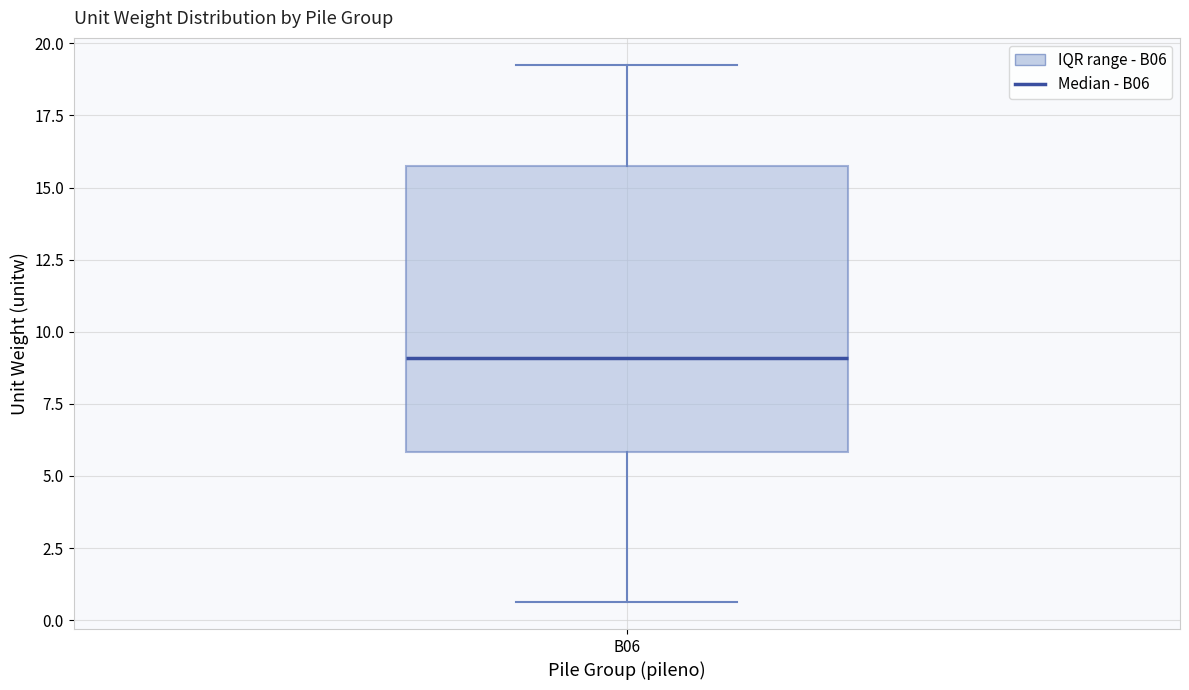

Read this box plot against the y-axis: the position of the median line, the range covered by the box, and the ends of both whiskers. The values are not printed on the chart, so give them approximately, as read against the axis.

median 9.0, box 6.0 to 15.5, whiskers 0.5 to 19.5